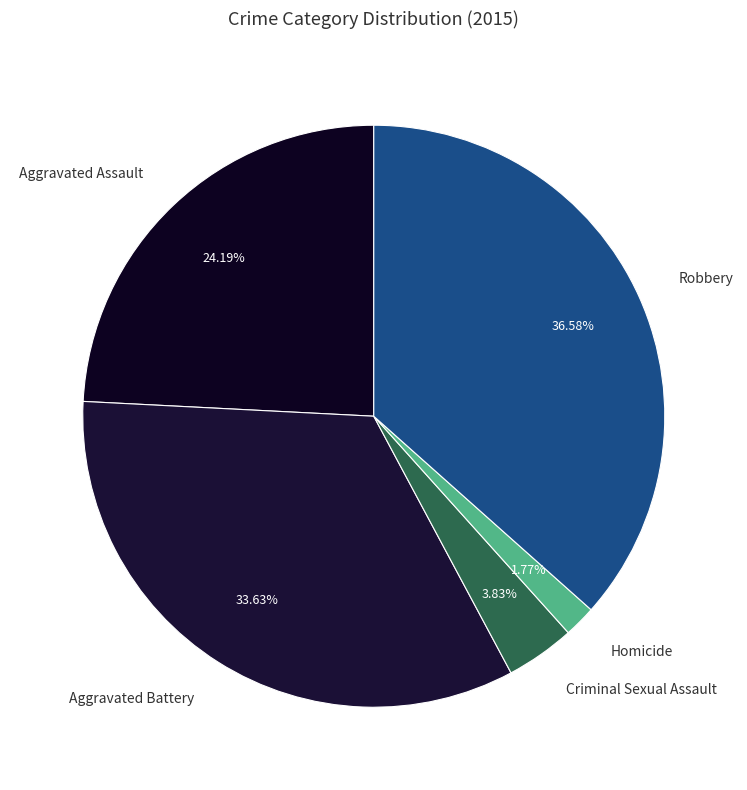

To the nearest percent, what is the combined percentage of Homicide and Aggravated Assault?

26%